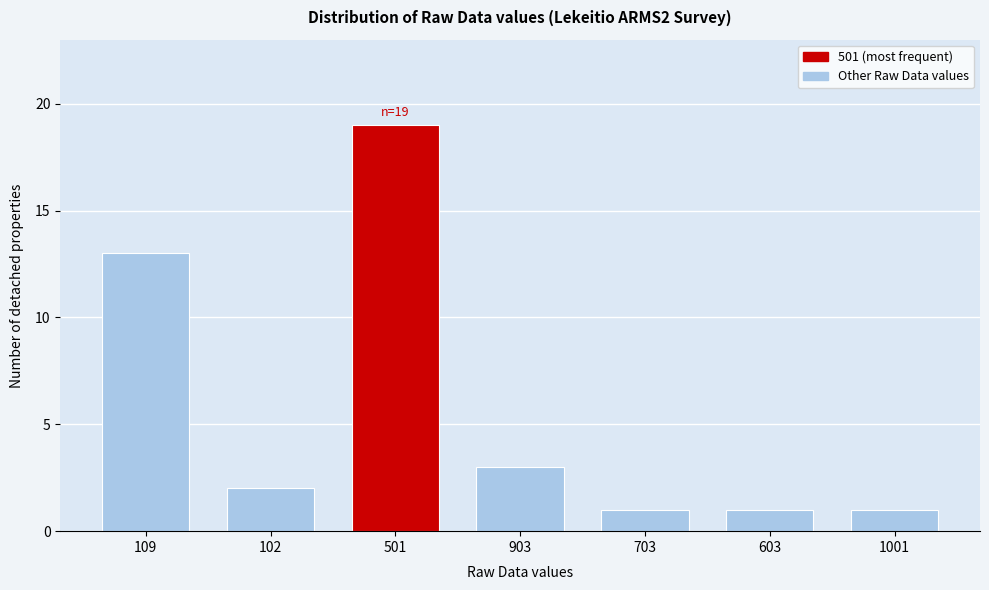

Reading left to right, list all the values displayed in this chart.

109=13	102=2	501=19	903=3	703=1	603=1	1001=1